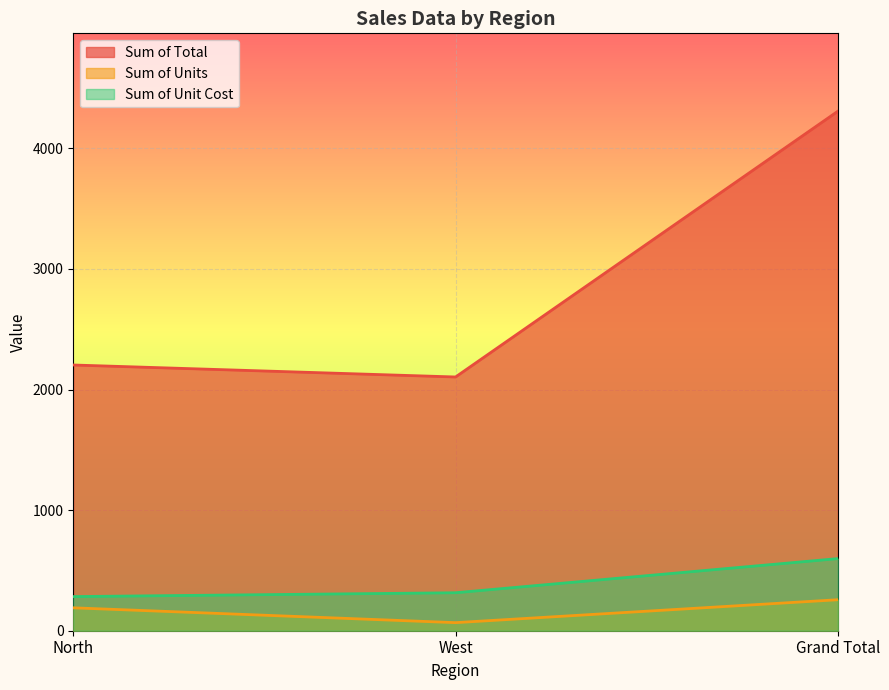

At which label does Sum of Total first exceed 2203?

North